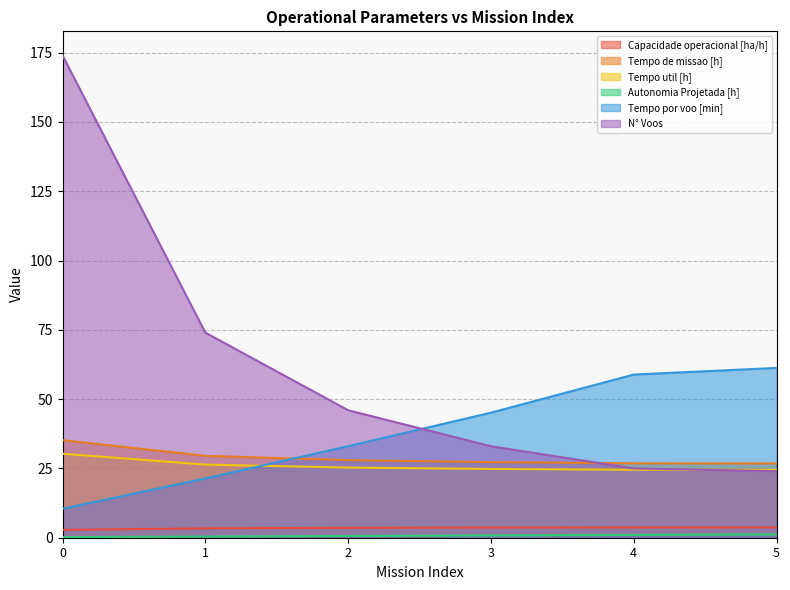

True or false: Autonomia Projetada [h] and Tempo por voo [min] intersect in this chart.

False